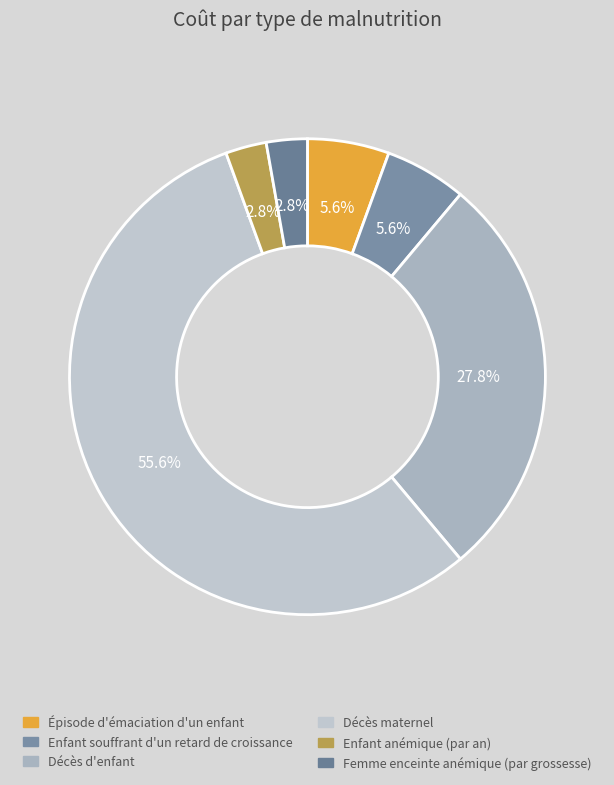

What percentage is the Épisode d'émaciation d'un enfant slice, to the nearest percent?

6%